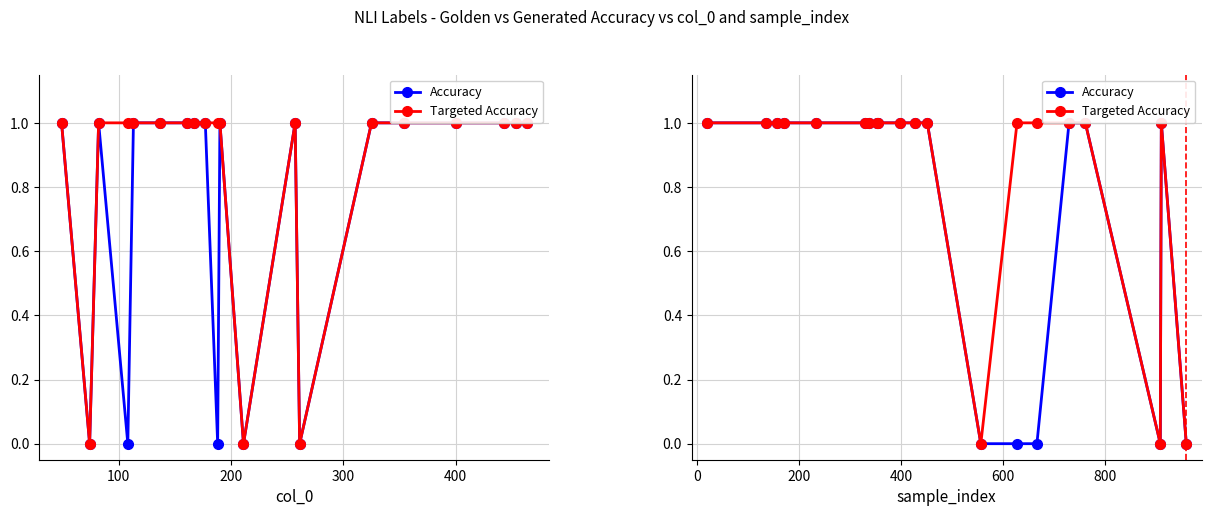

Rank the series by their average value, from lowest to highest.

Accuracy, Targeted Accuracy